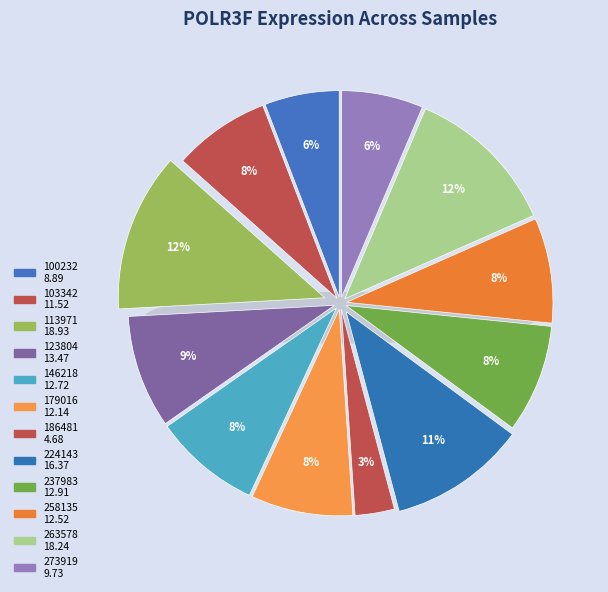

To the nearest percent, what is the difference between the largest and smallest slice percentages?

9%